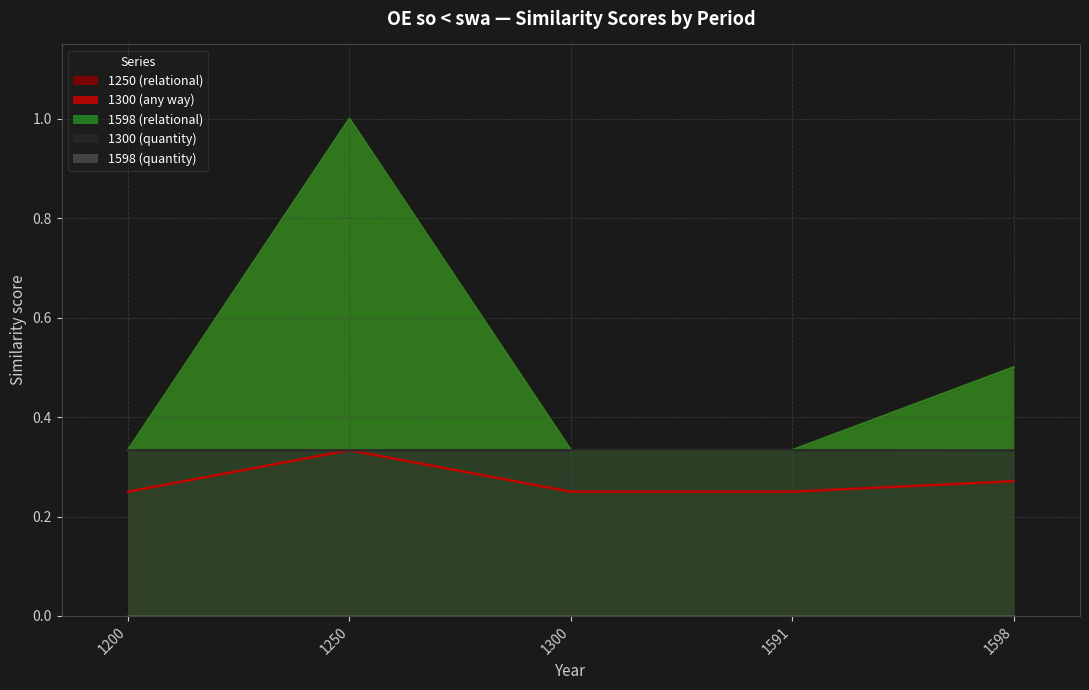

Which category has the highest value across all series?

1250